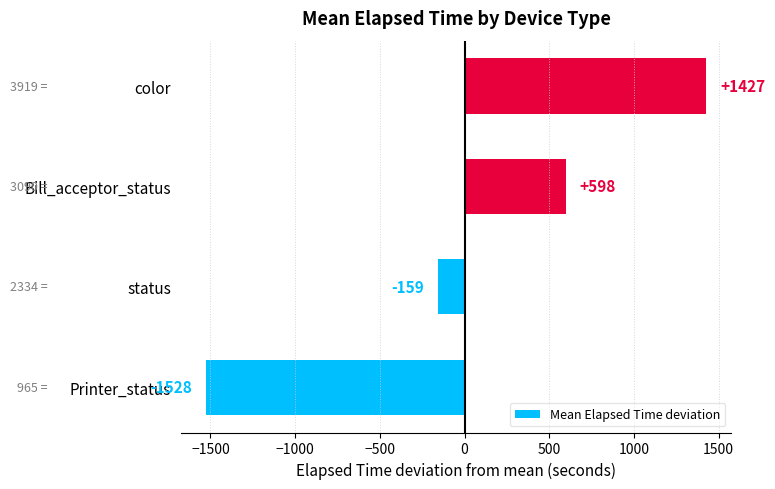

The chart shows a value of 1427.2 at color. True or false?

True